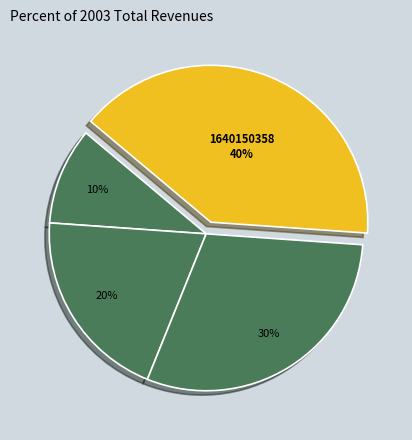

Rank the categories by value from lowest to highest.

1632833021, 1636045981, 1636118024, 1640150358